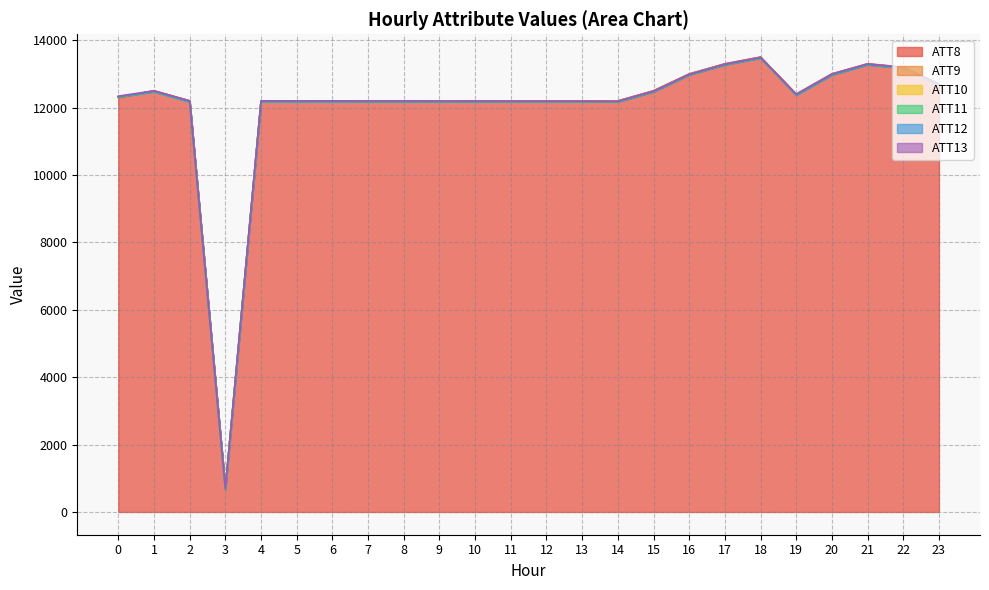

The value of ATT8 at 18 is 6733. True or false?

False